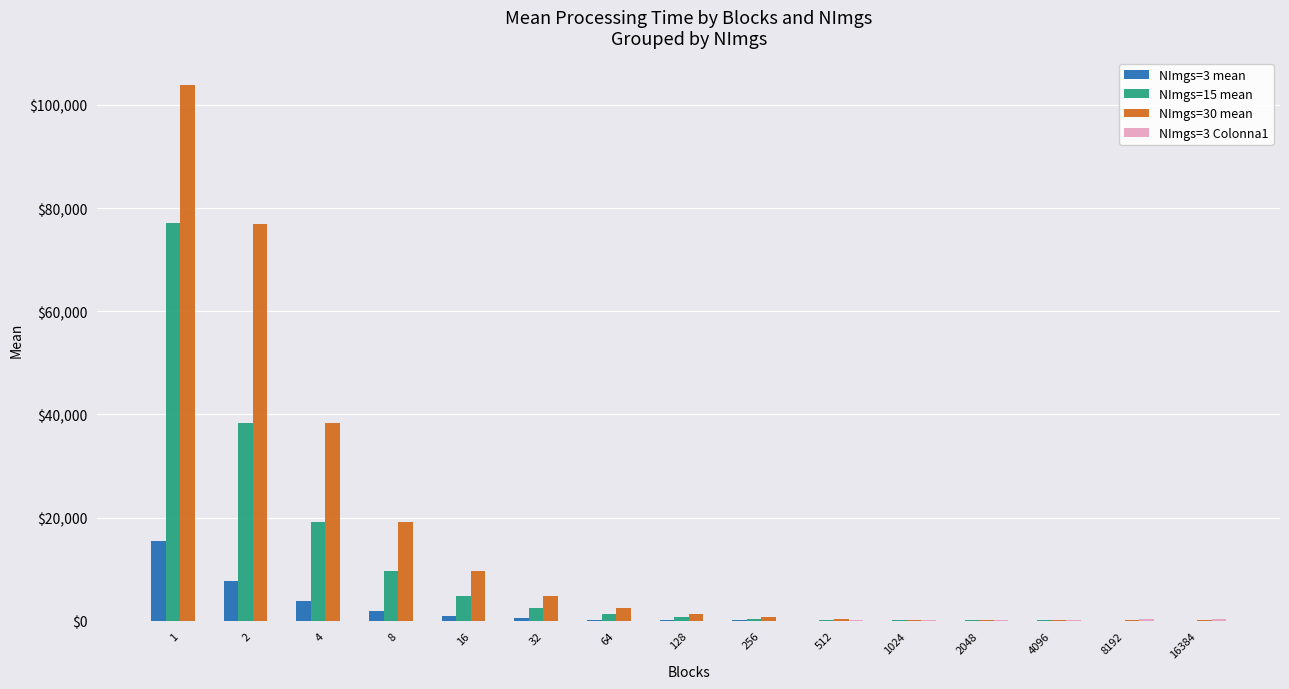

Read the NImgs=15 mean value at 2.

38249.4